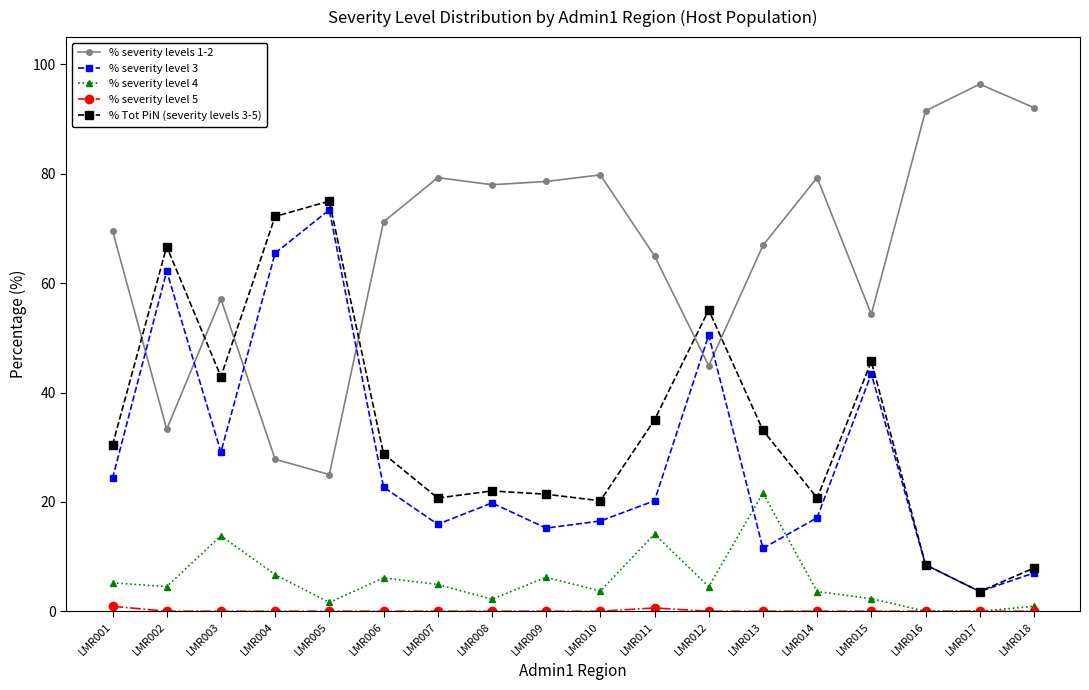

True or false: % Tot PiN (severity levels 3-5) has more than 2 points higher than both neighbors.

True